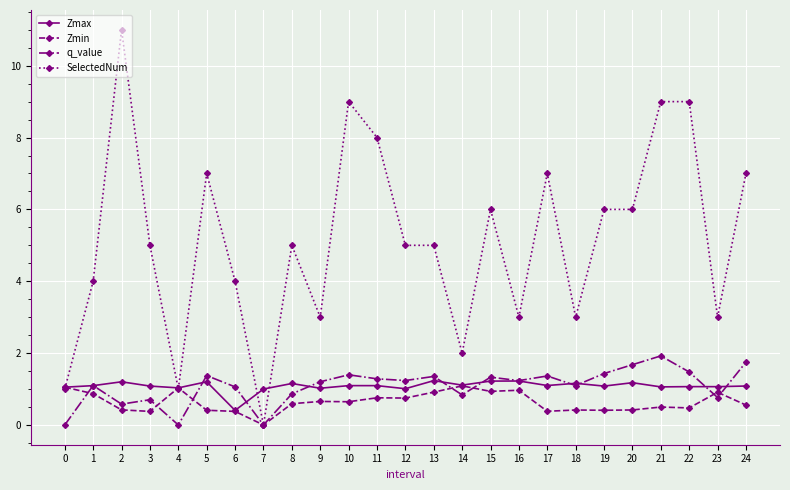

Rank the series by their maximum value, from highest to lowest.

SelectedNum, q_value, Zmax, Zmin